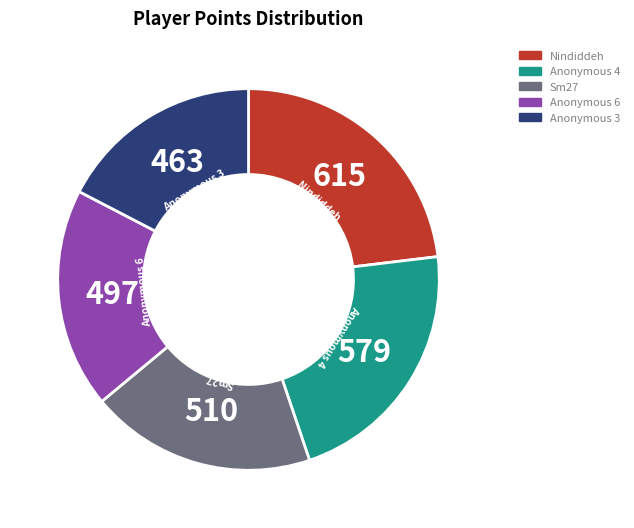

Does any single category account for the majority?

No